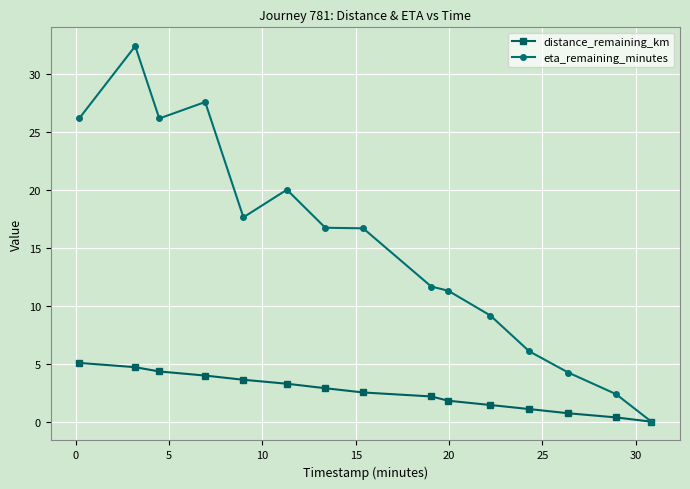

List the series in order of their overall mean, highest first.

eta_remaining_minutes, distance_remaining_km